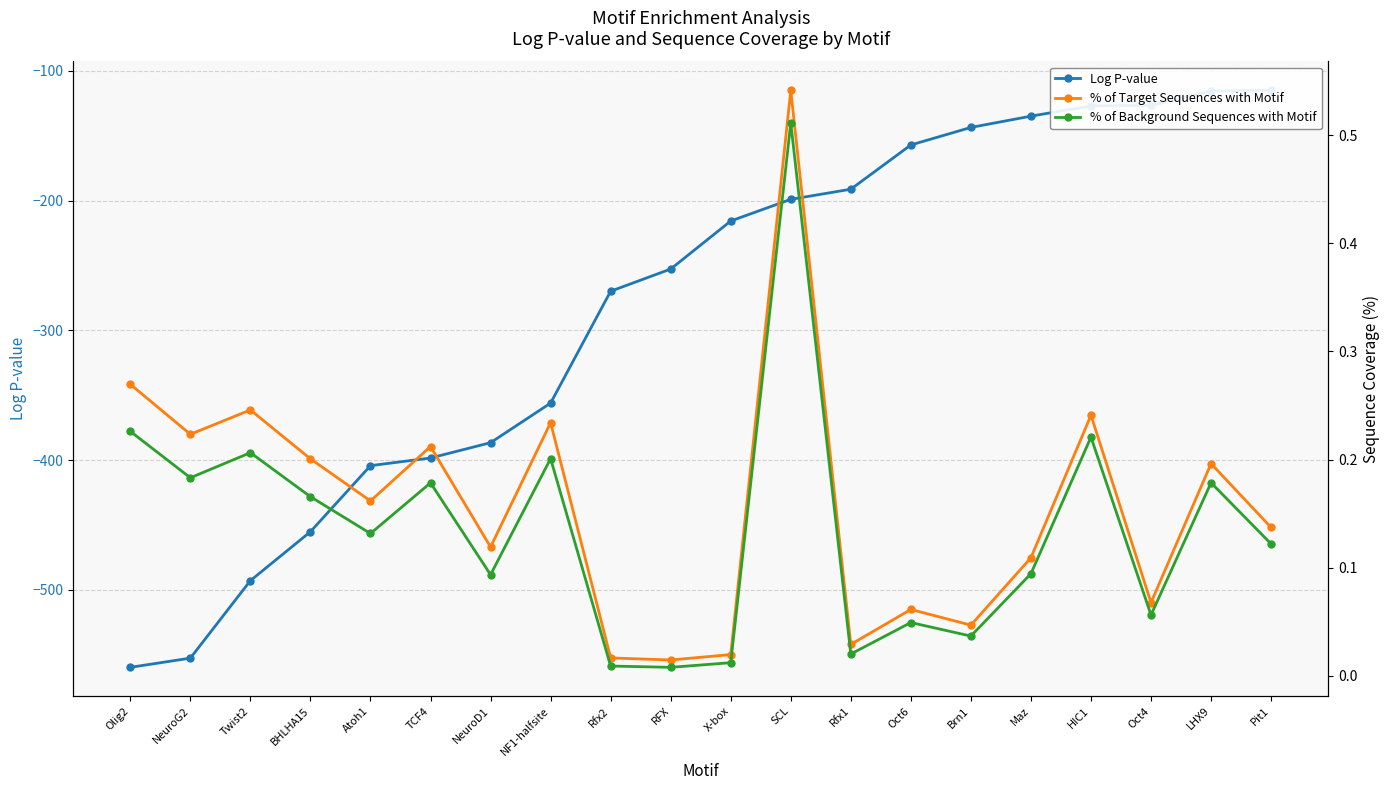

How many interior local valleys does the % of Background Sequences with Motif series have?

7